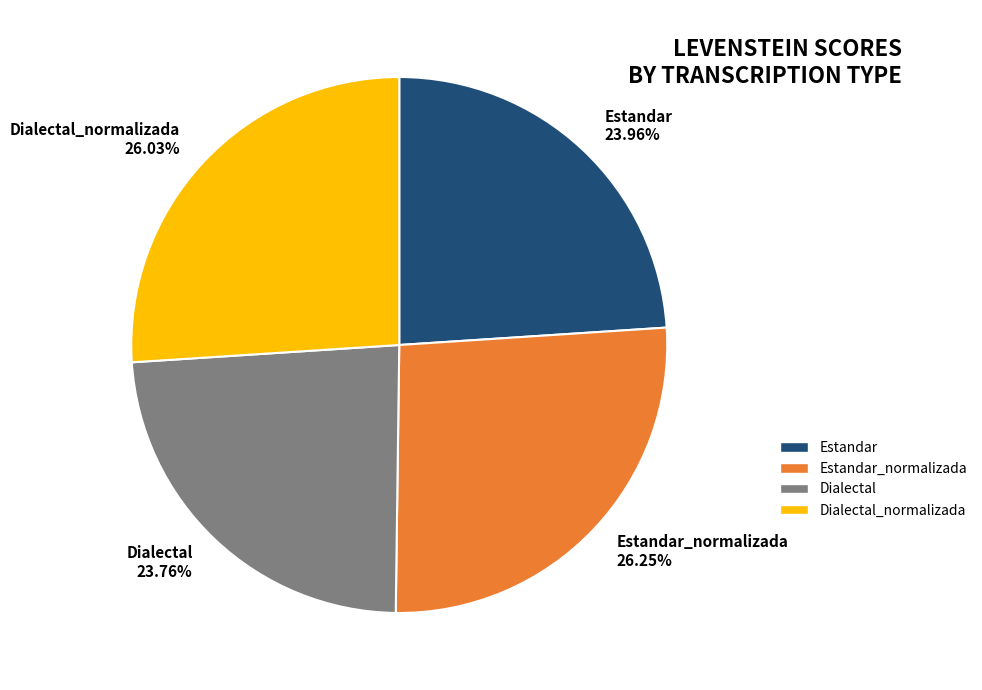

Does Dialectal 23.76% represent more than half of the total?

No